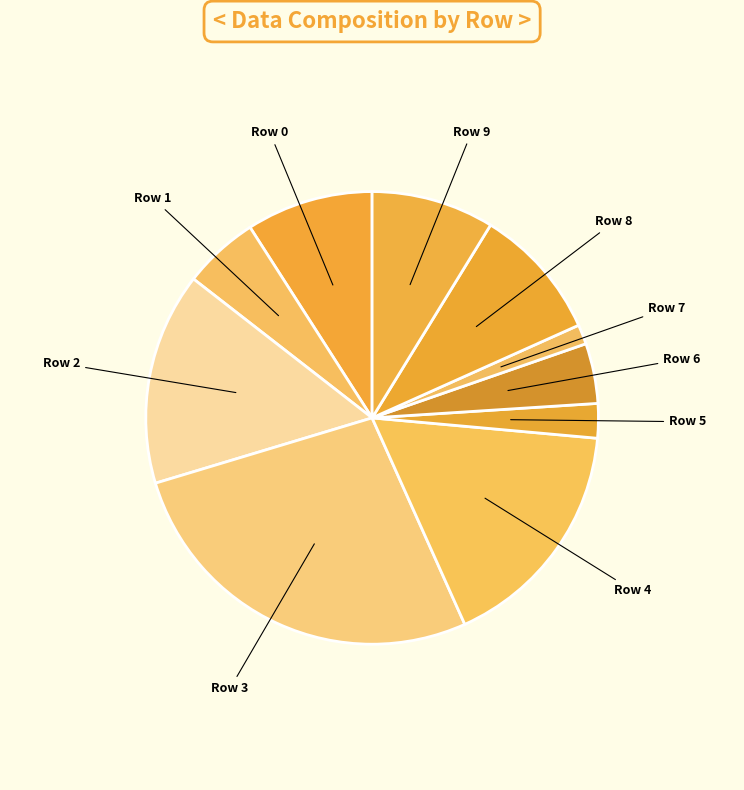

How many slices are in this pie chart?

10